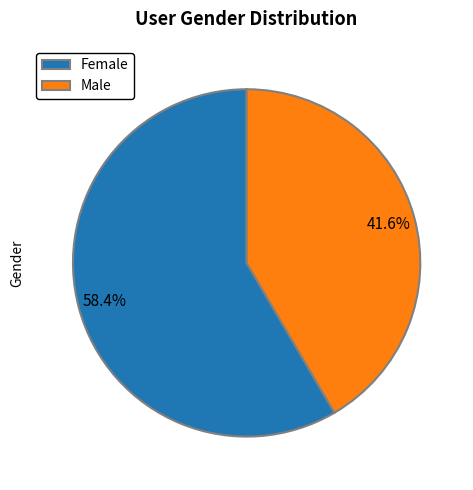

Which category has the biggest portion of the pie?

Female